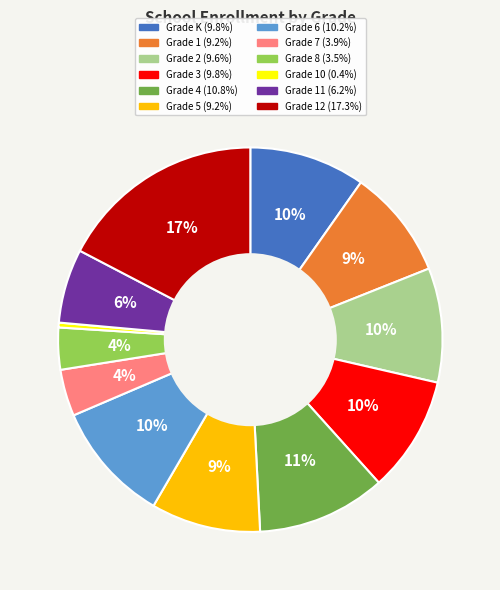

Does any single category account for the majority?

No